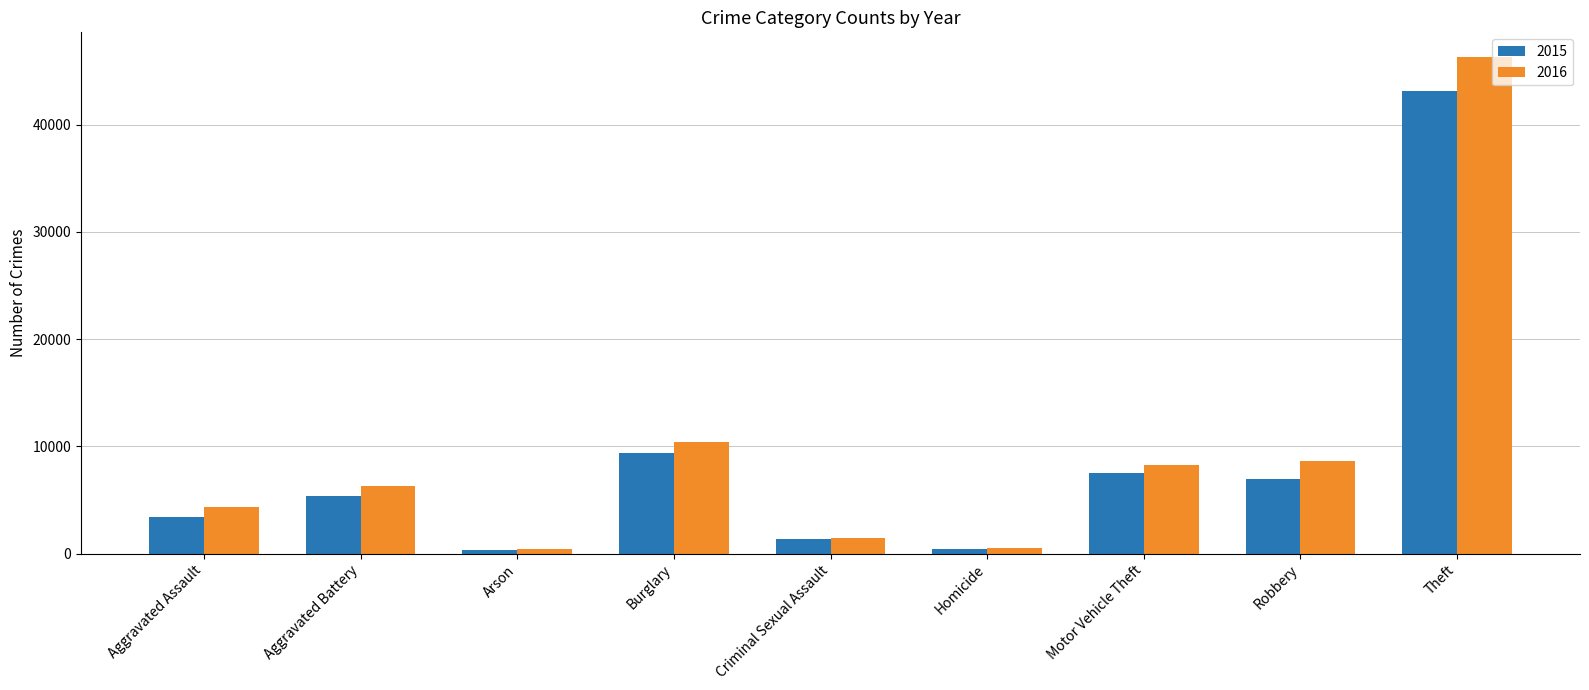

Is the value of 2015 at Aggravated Battery greater than the value of 2016 at Motor Vehicle Theft?

No